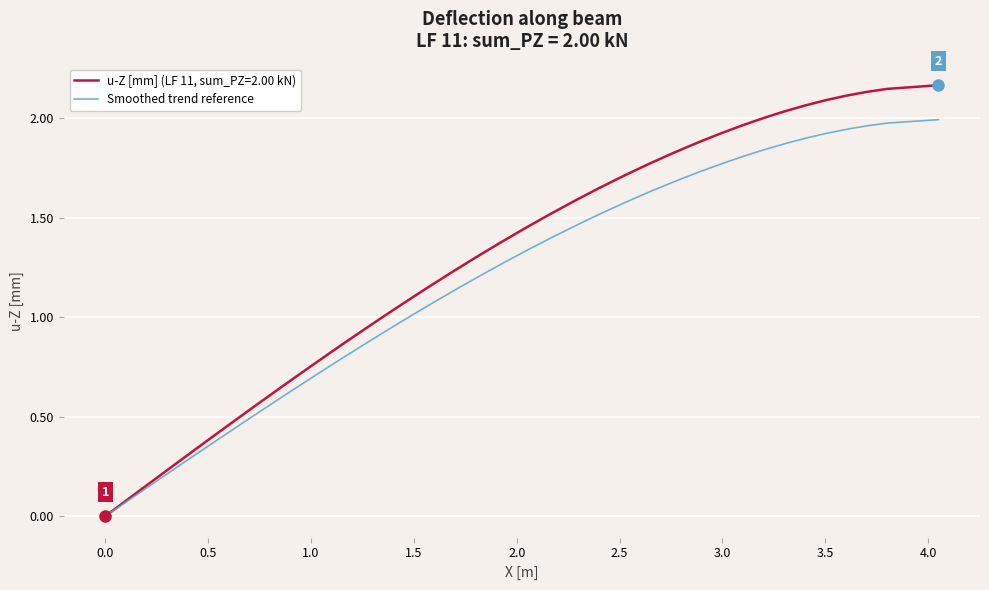

The value of u-Z [mm] (LF 11, sum_PZ=2.00 kN) at 0.0 is 0.0. True or false?

True